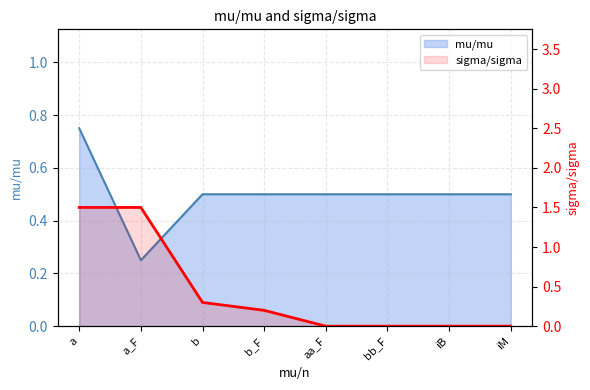

The chart shows a value of 0.2 at b_F. True or false?

True